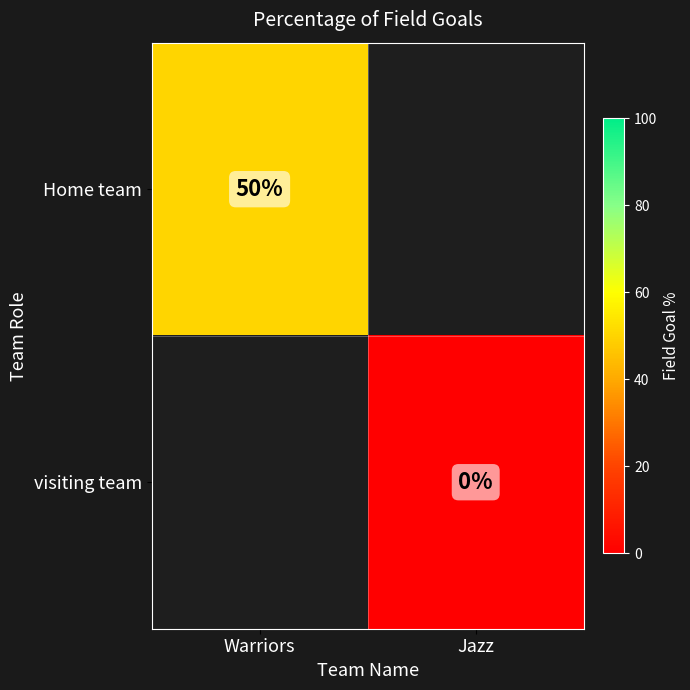

How many distinct data groups are displayed?

2